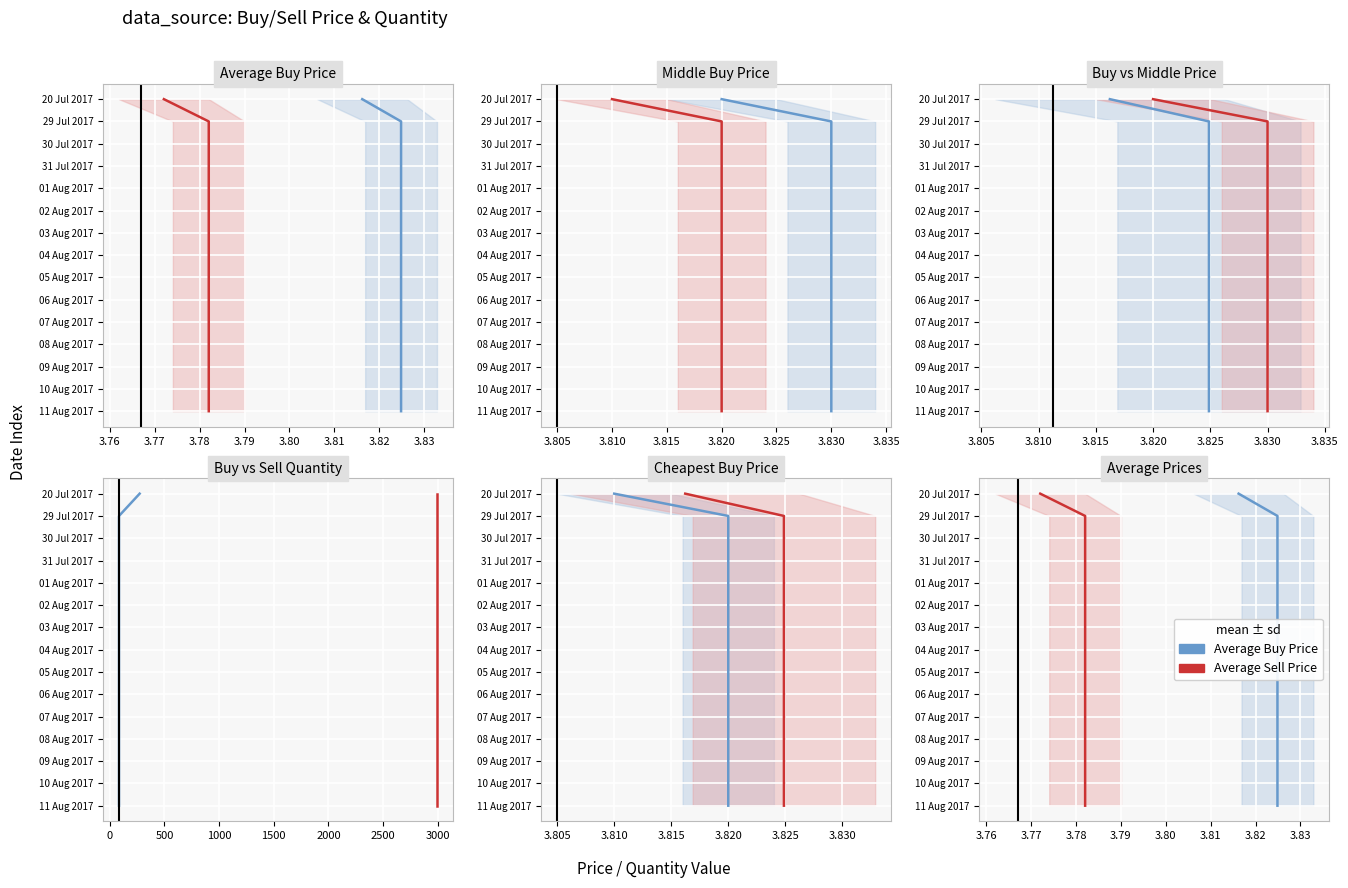

True or false: Average Buy Price and Average Sell Price cross at least once.

False